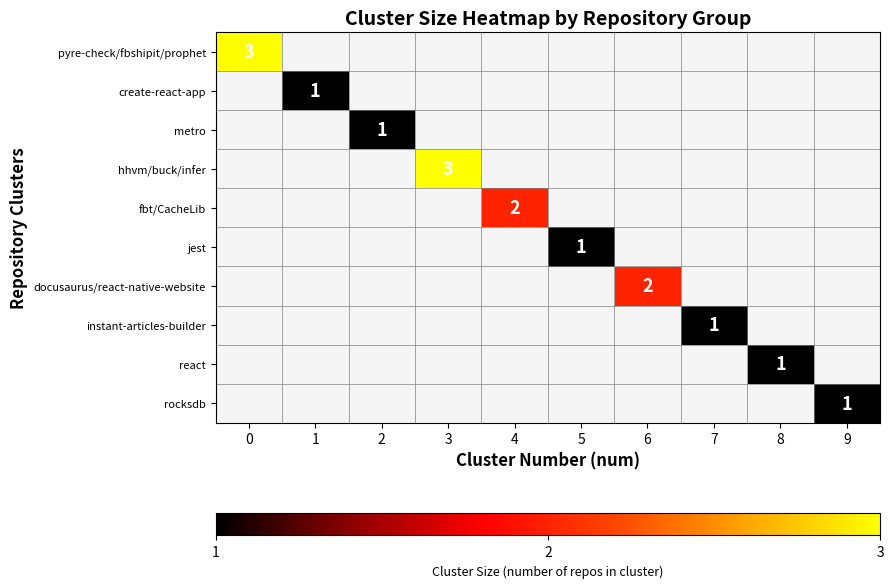

Which category has the lowest value across all series?

1